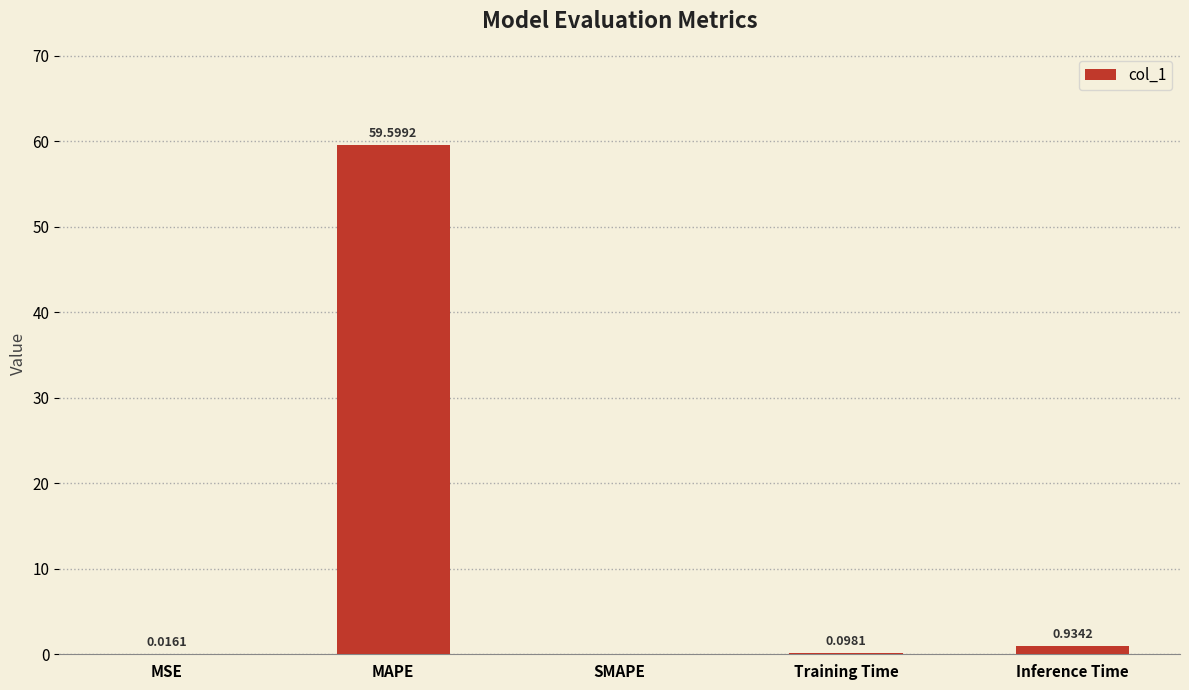

What is the sum of all values?

60.6